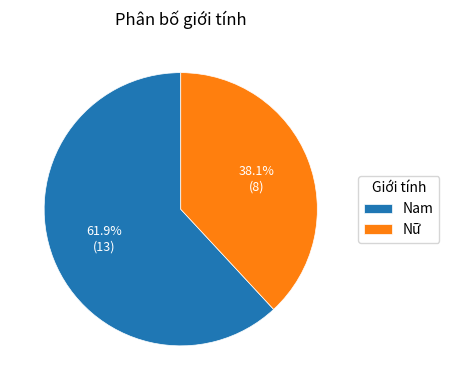

Count the number of slices in the pie.

2